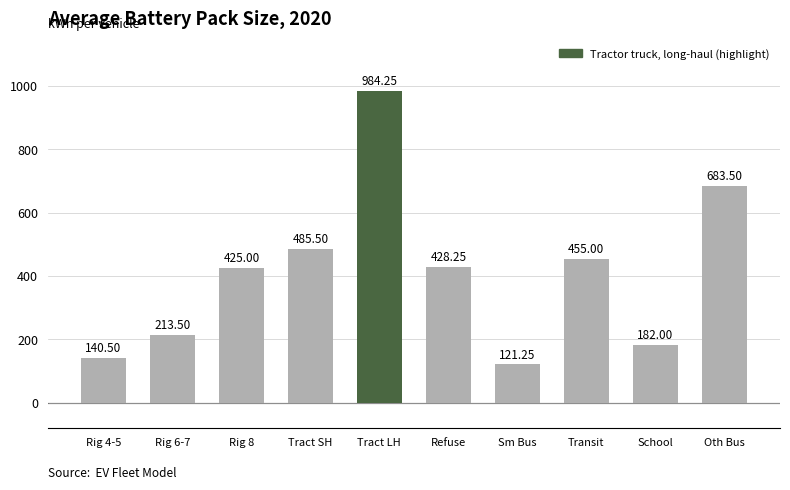

At which label does the data first exceed 428?

Tract SH